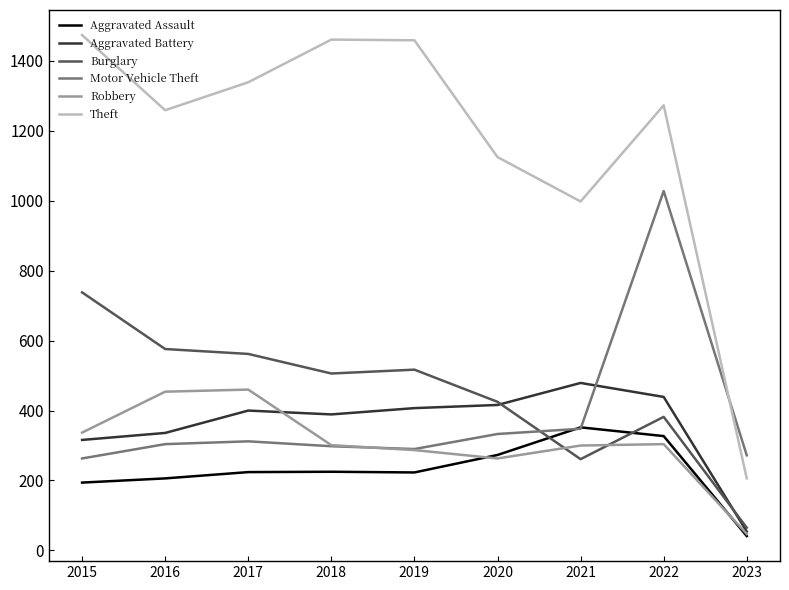

Is the value of Motor Vehicle Theft at 2021 greater than the value of Robbery at 2021?

Yes